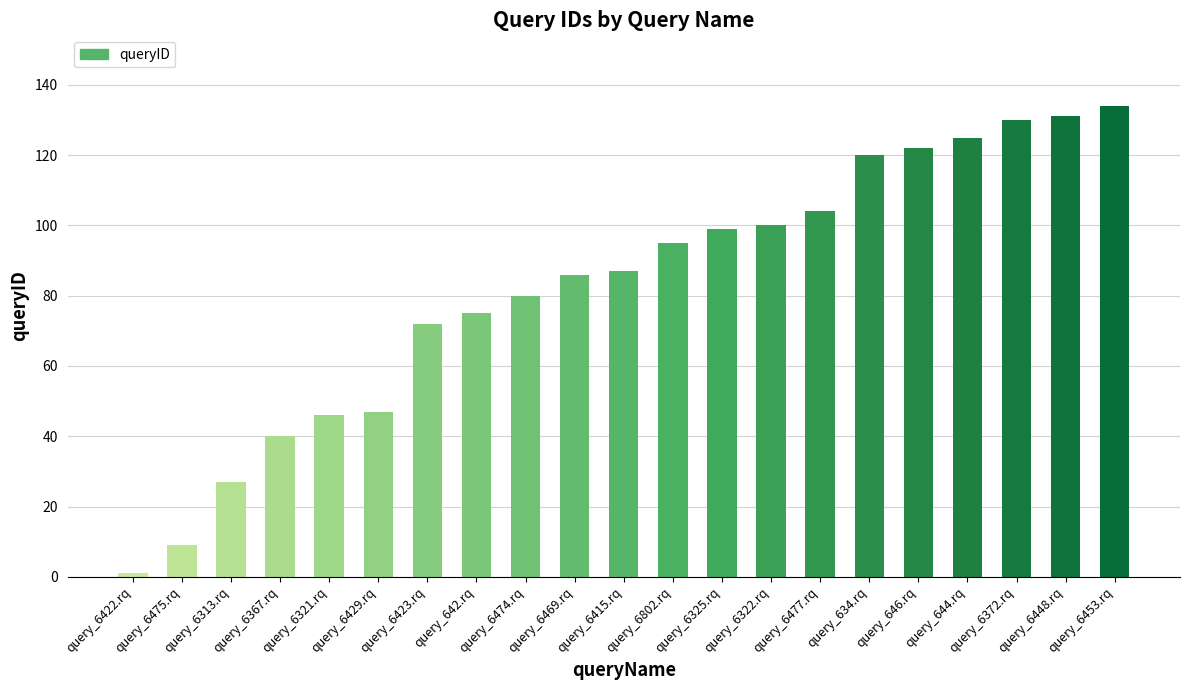

Does the chart contain any negative values?

No